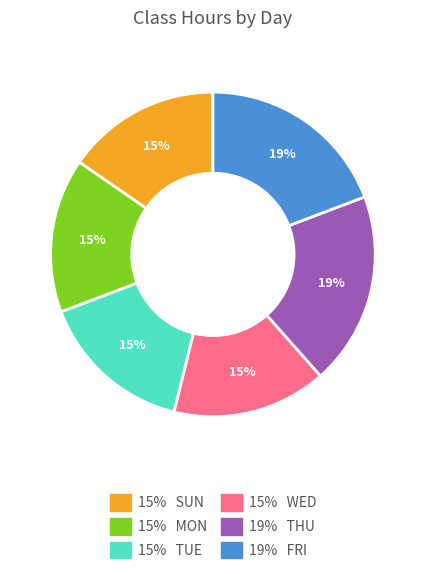

Count the number of slices in the pie.

6